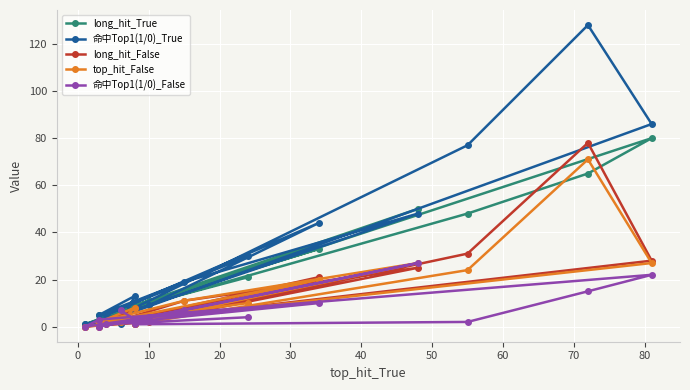

Which series has the largest total across all categories?

命中Top1(1/0)_True